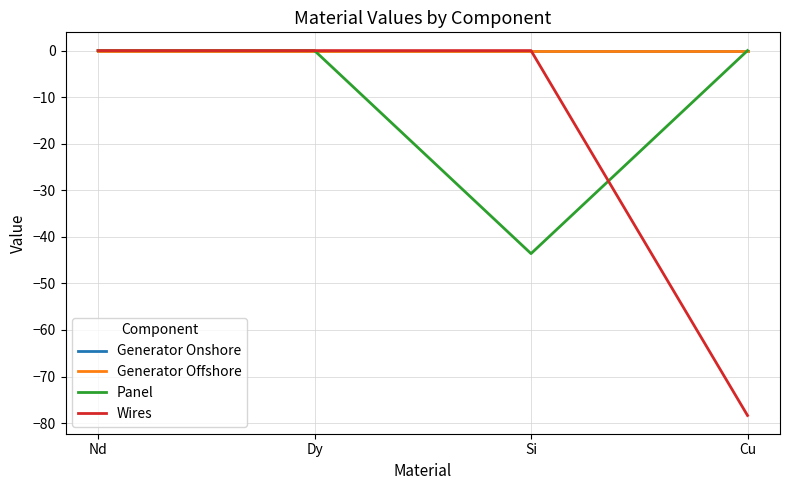

Between Dy and Nd, which is larger?

Dy